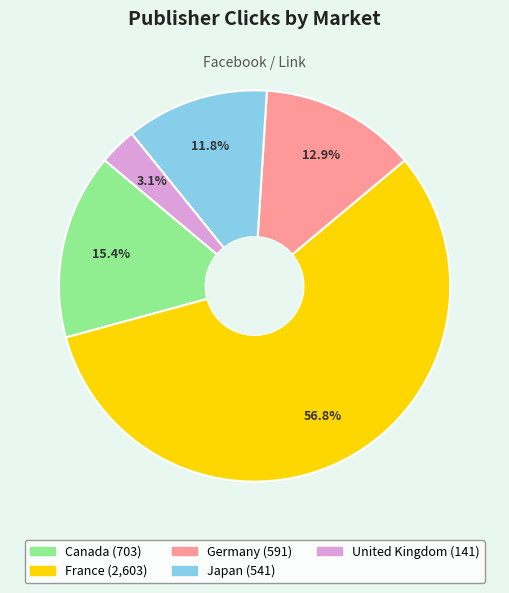

Does France represent more than half of the total?

Yes